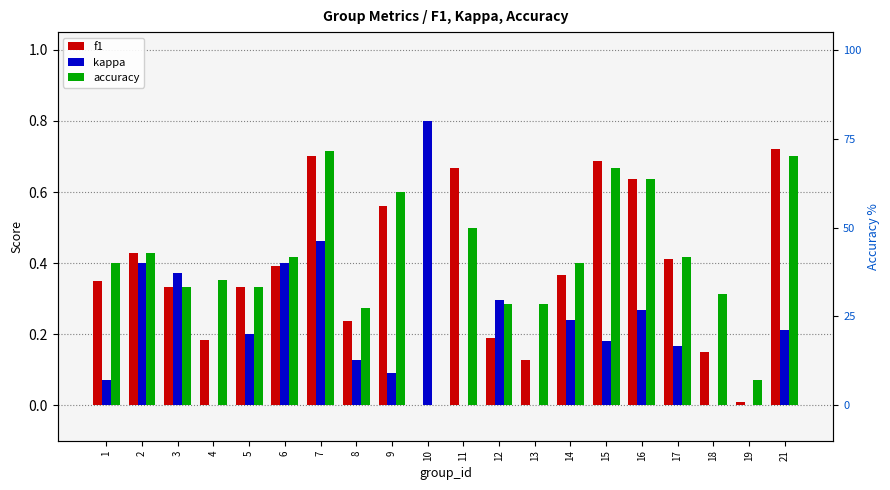

At which category is the sum across all series the highest?

7